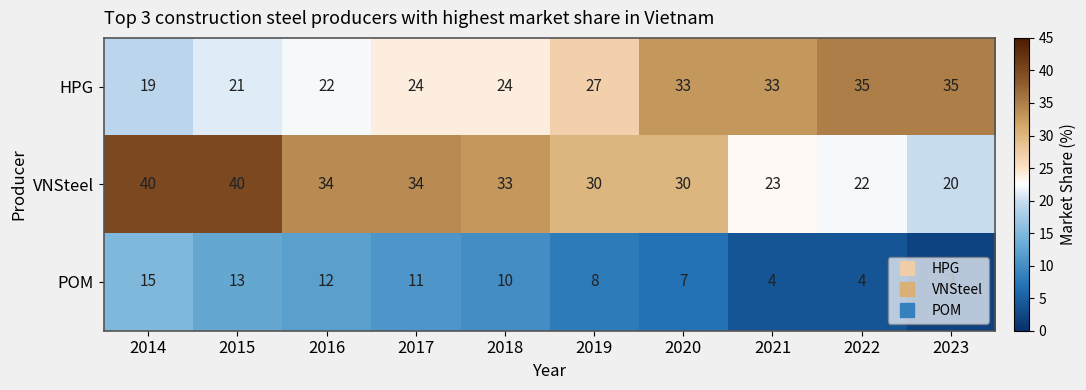

Which series has the widest spread of values?

VNSteel